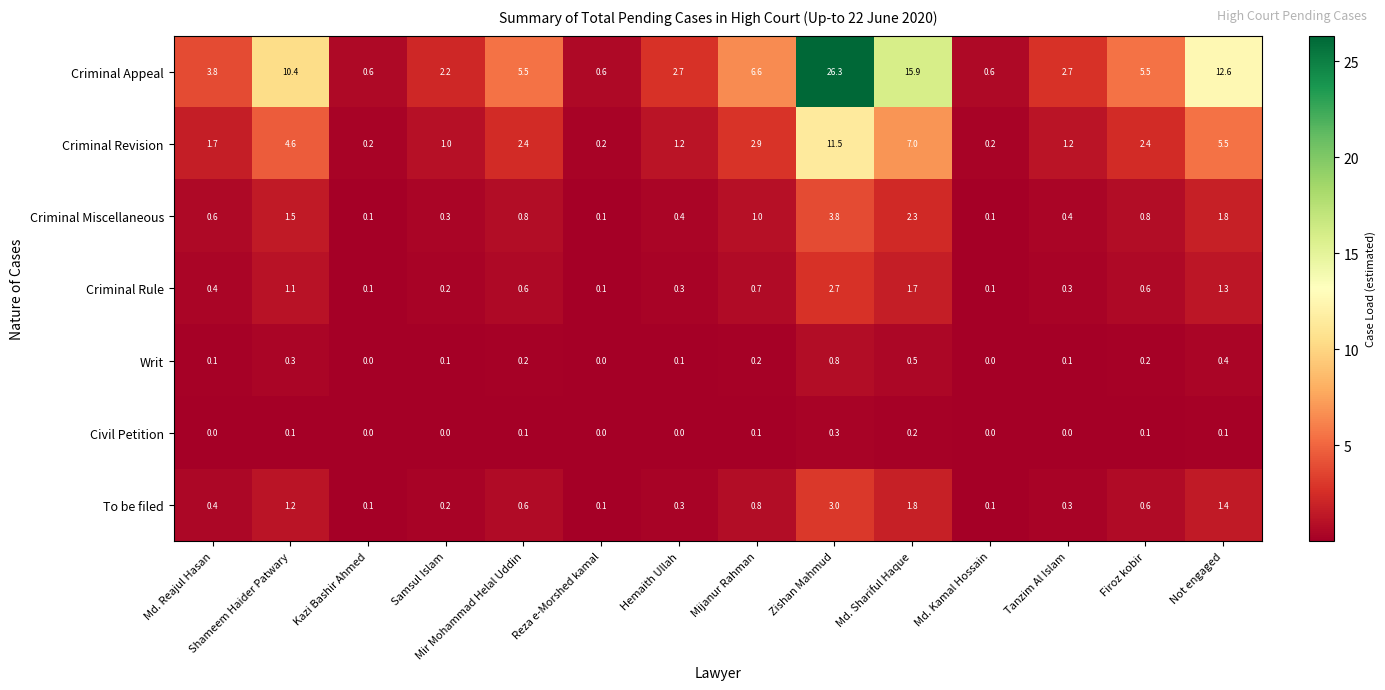

The value of Writ at Md. Shariful Haque is 0.5. True or false?

True